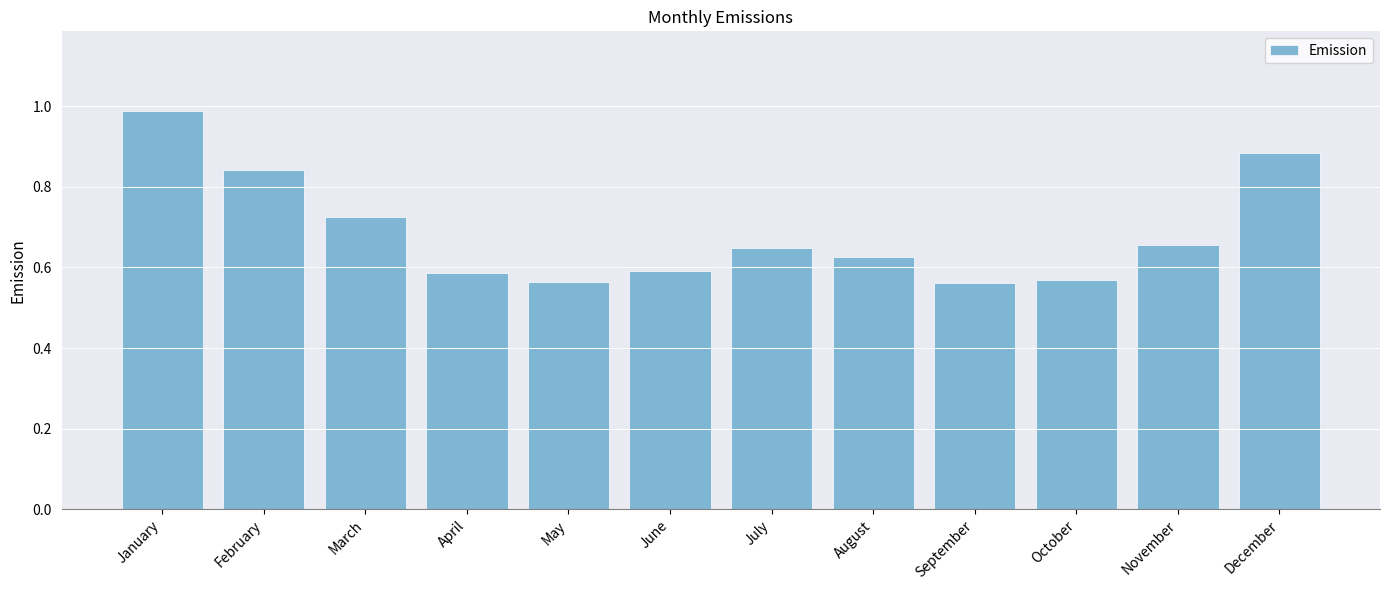

At which category does the chart reach its peak across all series?

January